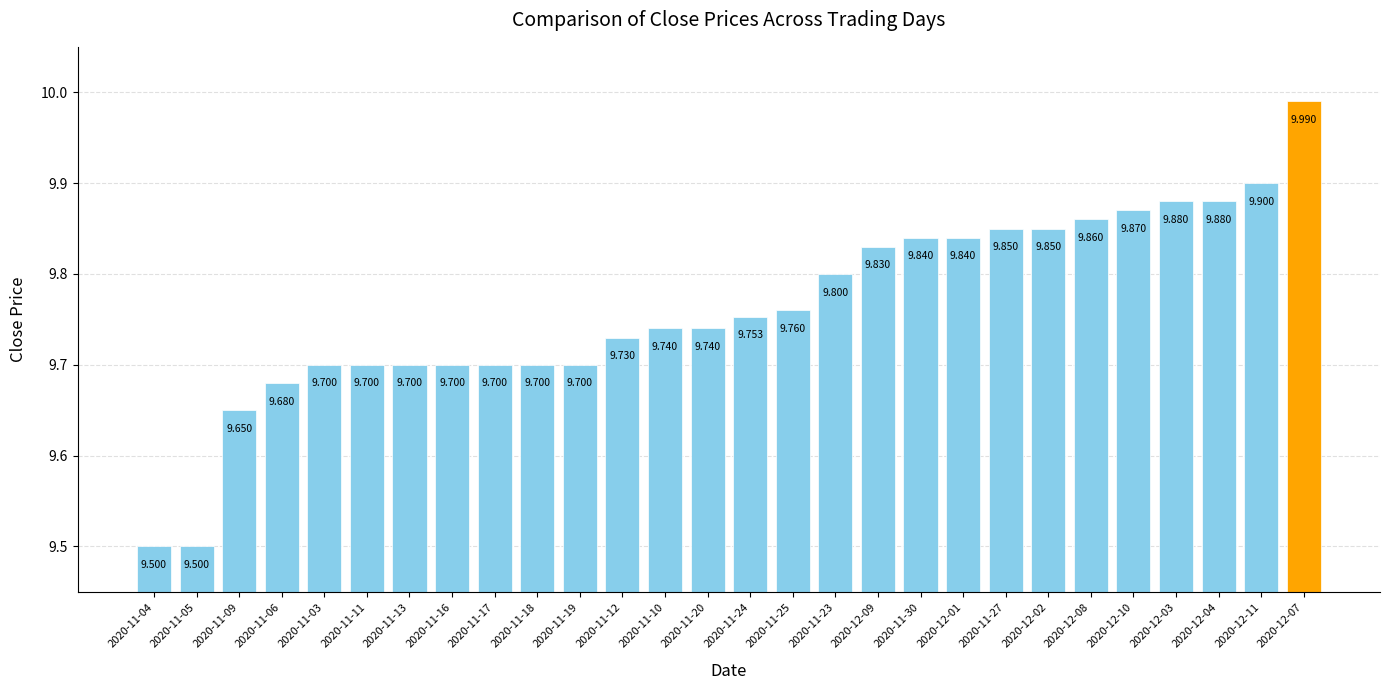

What is the maximum value shown in the chart?

10.0